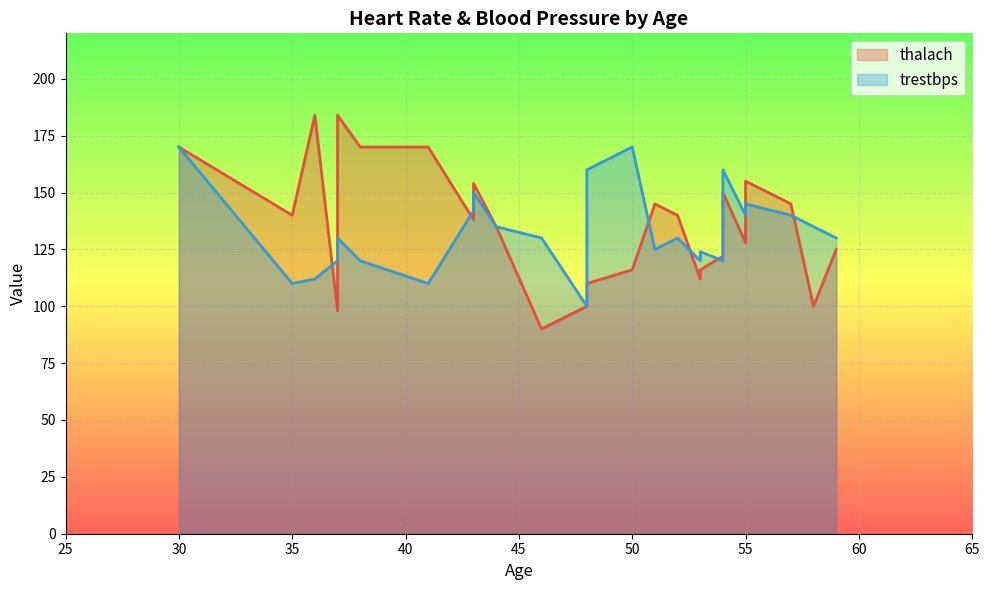

Rank the series by their maximum value, from lowest to highest.

trestbps, thalach